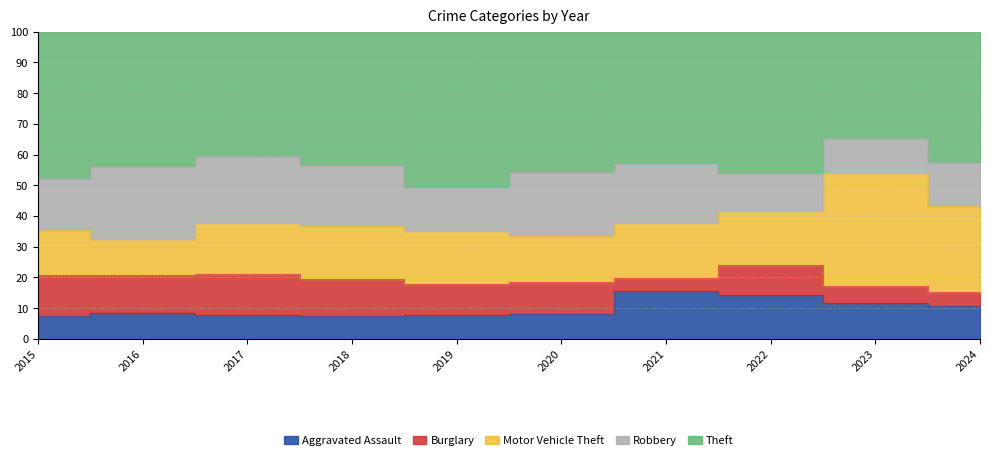

How many lines are shown in the chart?

5